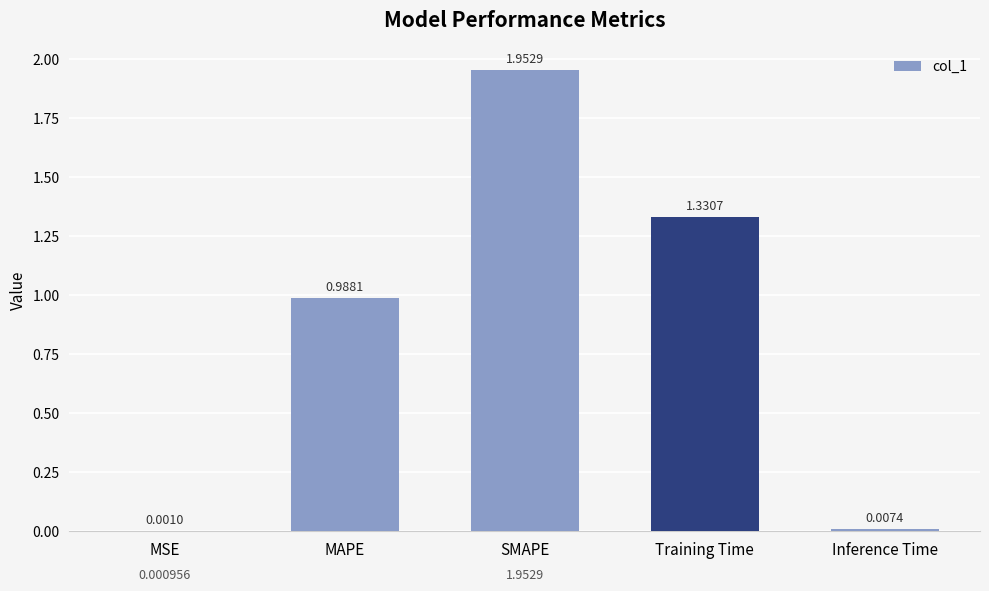

At which label is the value closest to 0?

MSE